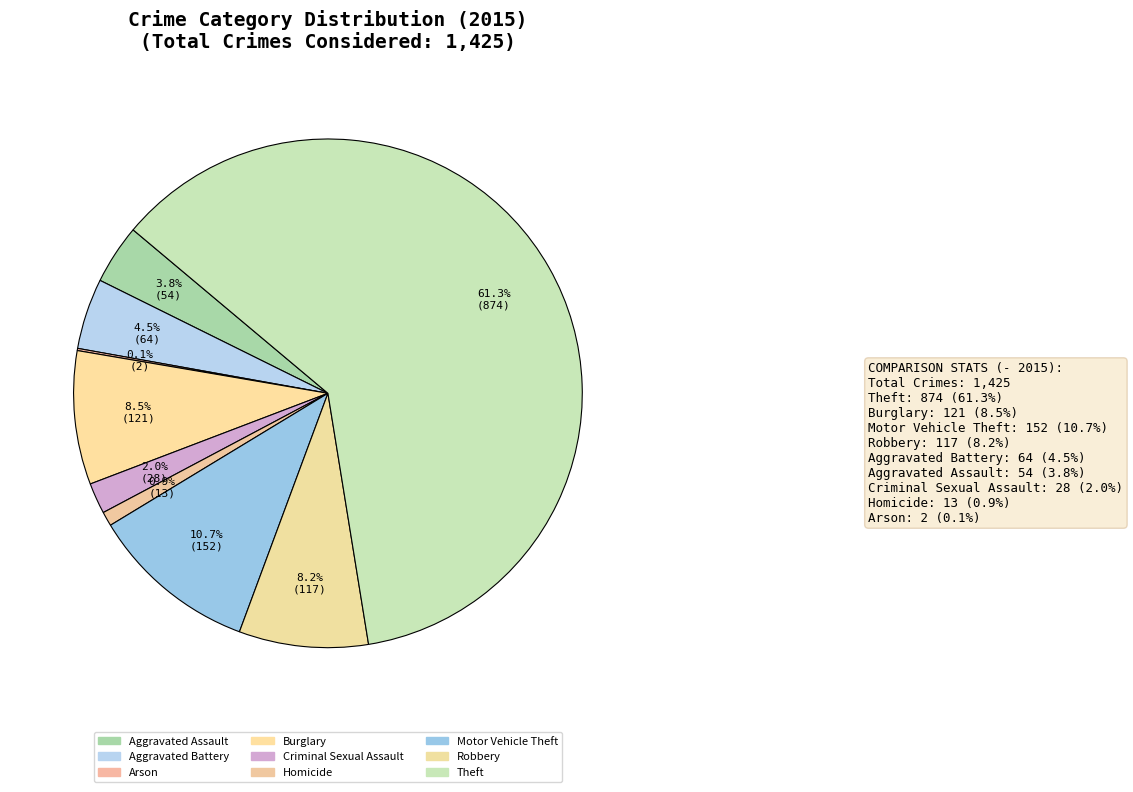

What is the largest slice in the pie chart?

Theft